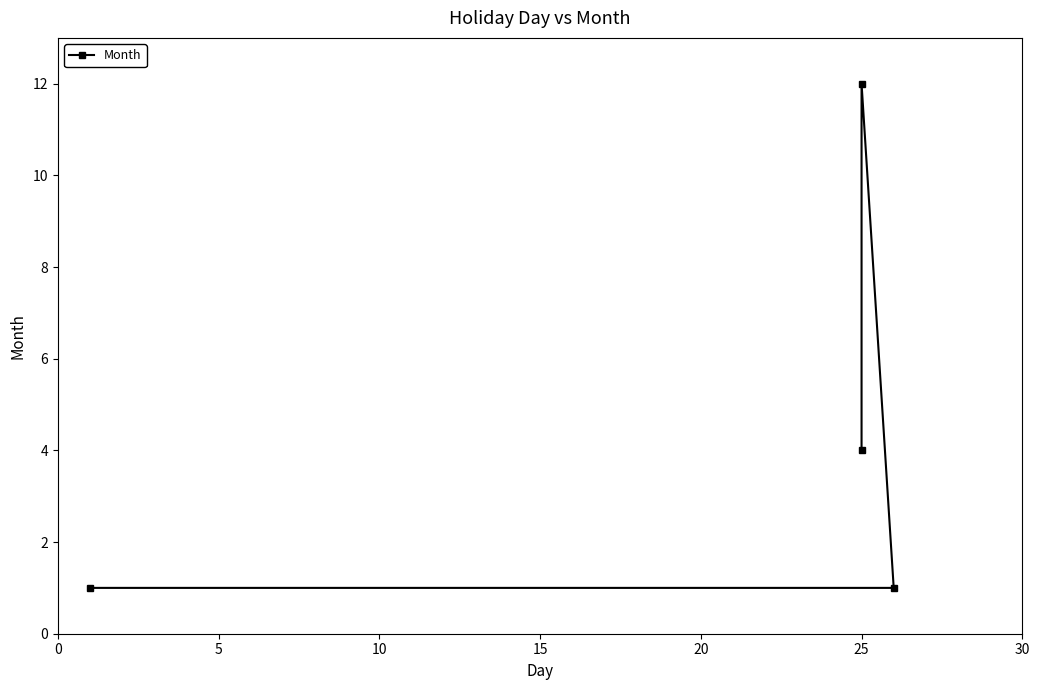

What is the greatest value displayed?

12